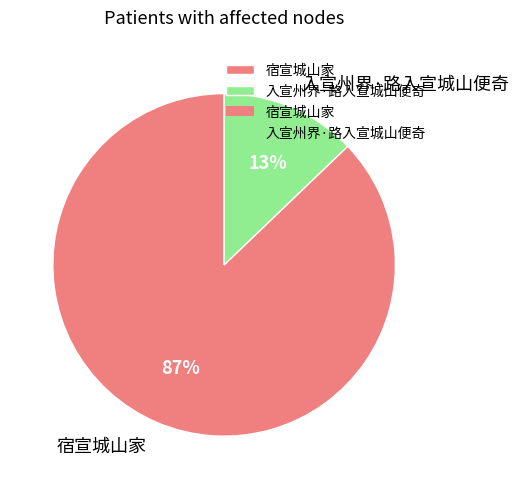

Which has a higher value, 宿宣城山家 or 入宣州界·路入宣城山便奇?

宿宣城山家